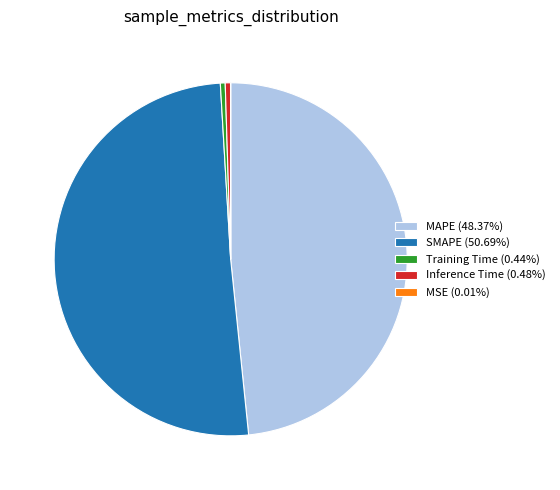

Does any single category account for the majority?

Yes